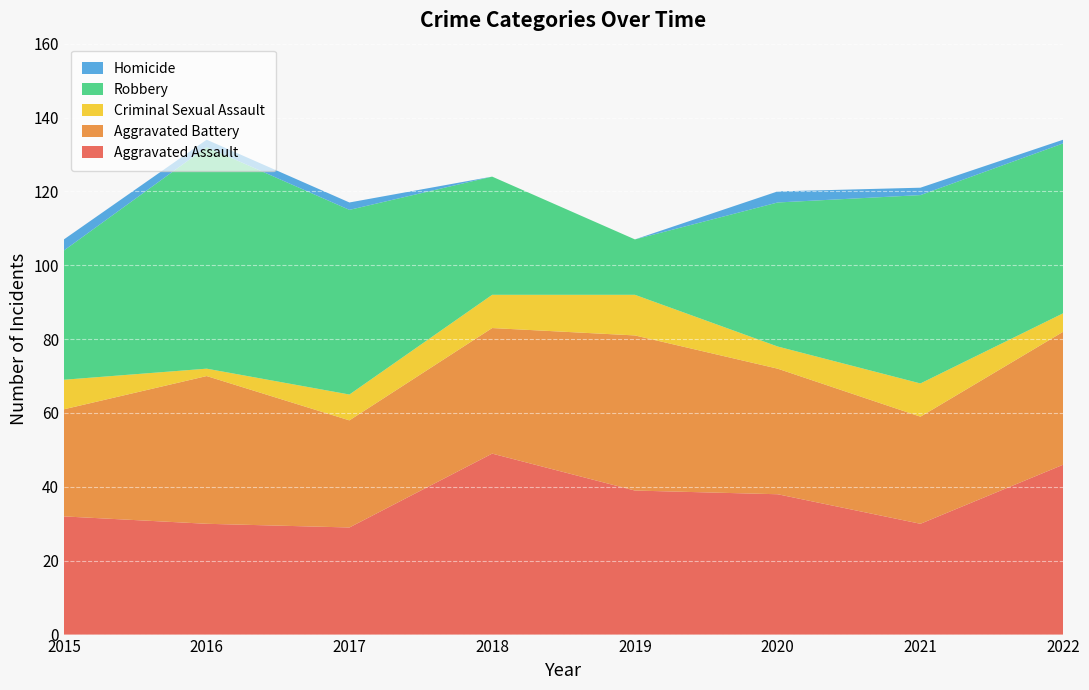

Reading right to left, list all the values displayed in this chart.

Aggravated Assault: 2022=46	2021=30	2020=38	2019=39	2018=49	2017=29	2016=30	2015=32
Aggravated Battery: 2022=36	2021=29	2020=34	2019=42	2018=34	2017=29	2016=40	2015=29
Criminal Sexual Assault: 2022=5	2021=9	2020=6	2019=11	2018=9	2017=7	2016=2	2015=8
Robbery: 2022=46	2021=51	2020=39	2019=15	2018=32	2017=50	2016=60	2015=35
Homicide: 2022=1	2021=2	2020=3	2019=0	2018=0	2017=2	2016=2	2015=3